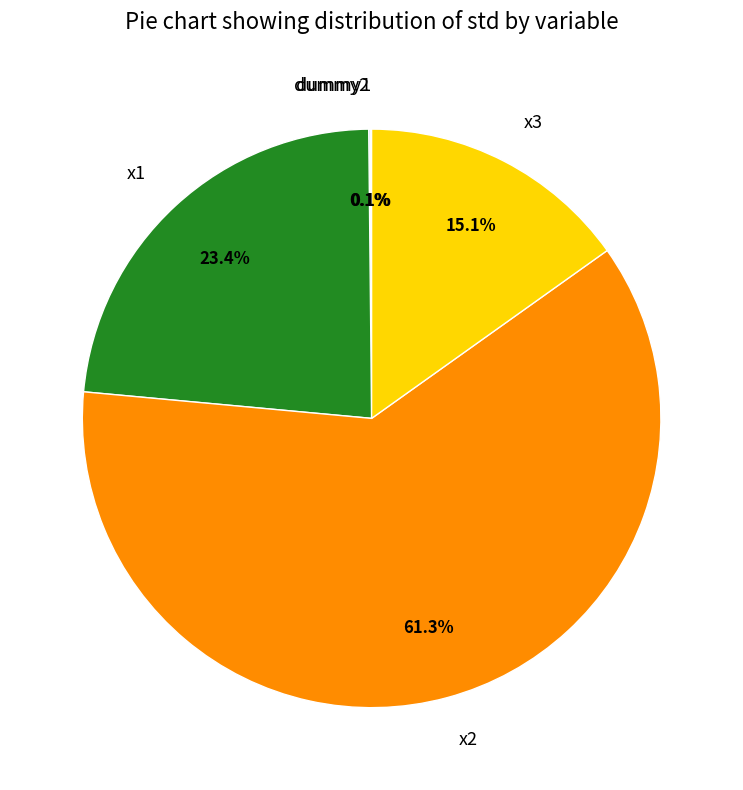

Does x2 represent more than half of the total?

Yes